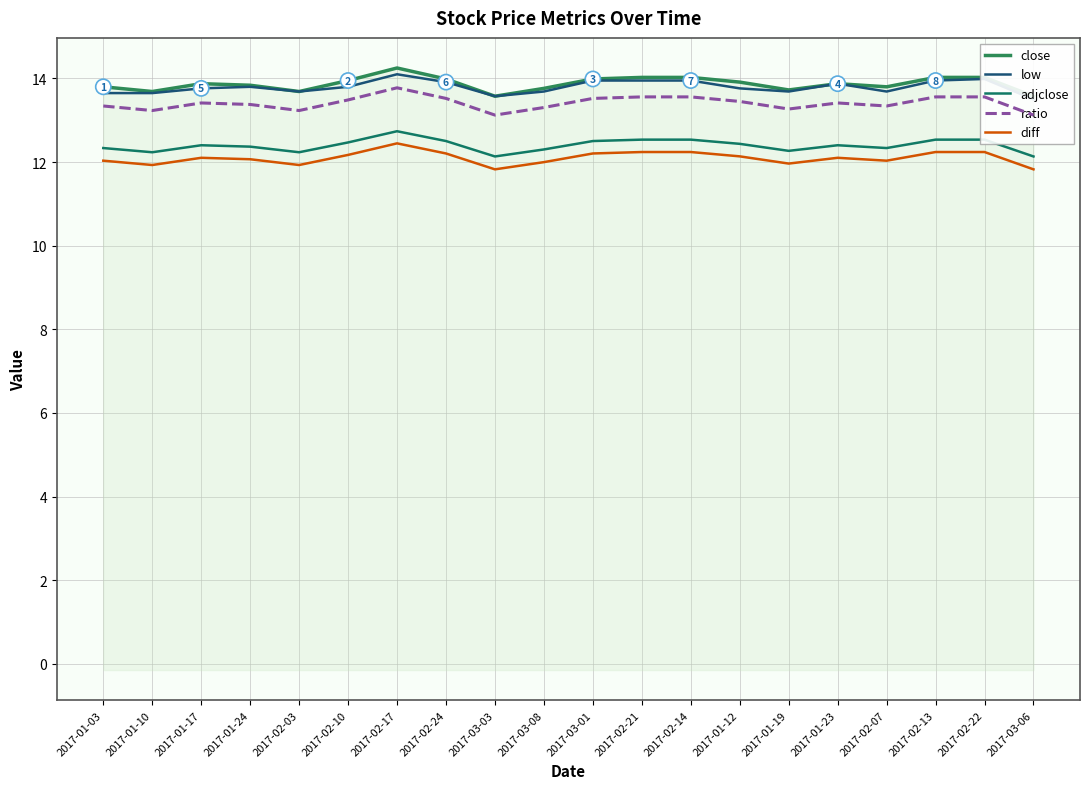

What position from the right is 2017-02-07?

4